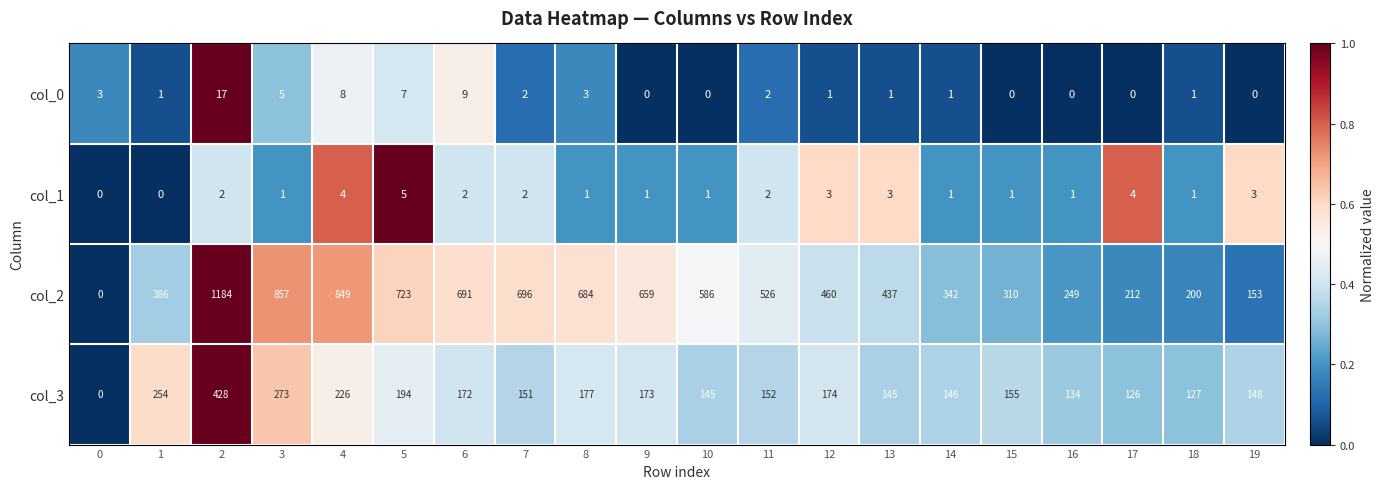

Between 5 and 12, which series saw the biggest shift?

col_2